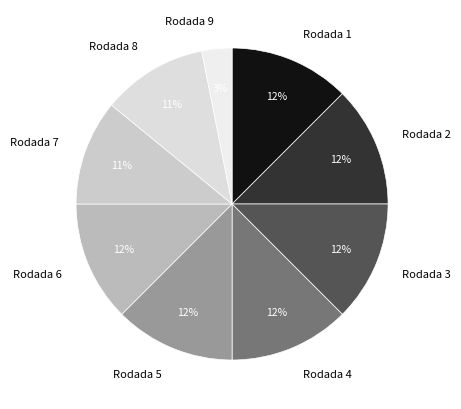

What is the smallest slice in the pie chart?

Rodada 9